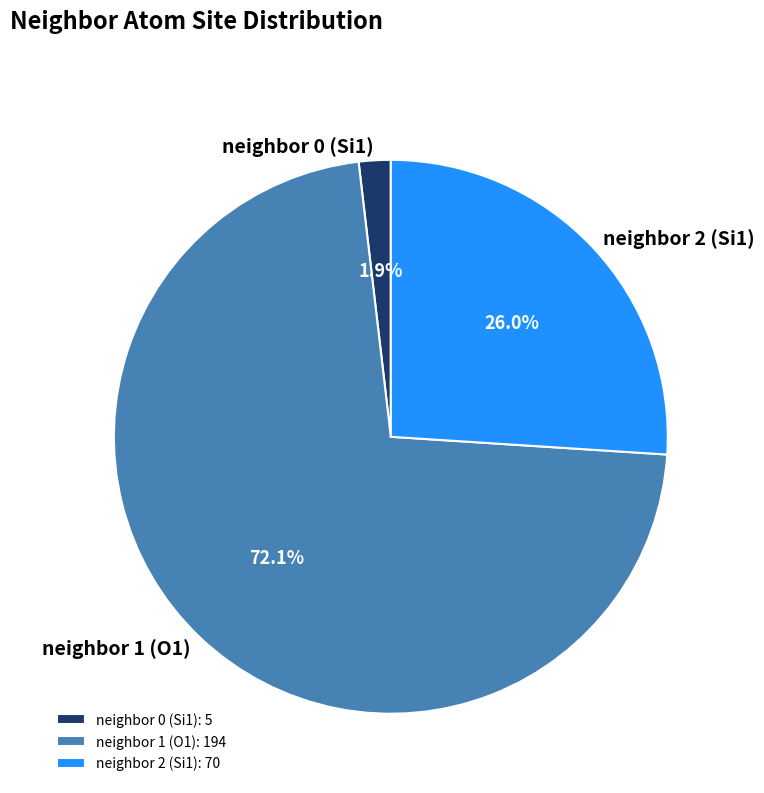

How many segments does this pie chart have?

3